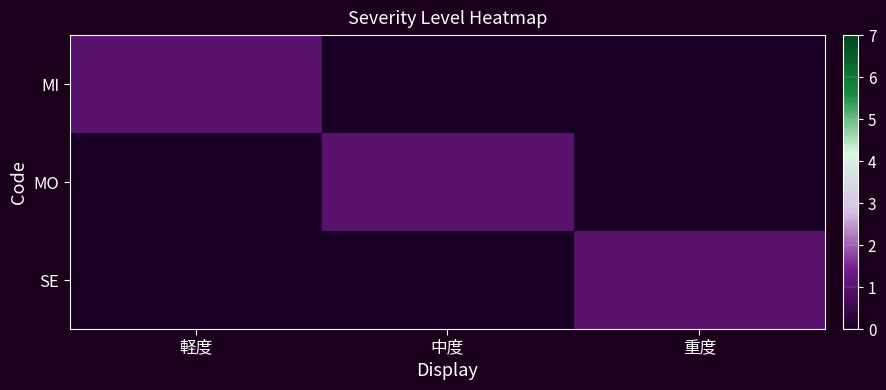

Reading left to right, list all the values displayed in this chart.

MI: 軽度=1	中度=0	重度=0
MO: 軽度=0	中度=1	重度=0
SE: 軽度=0	中度=0	重度=1